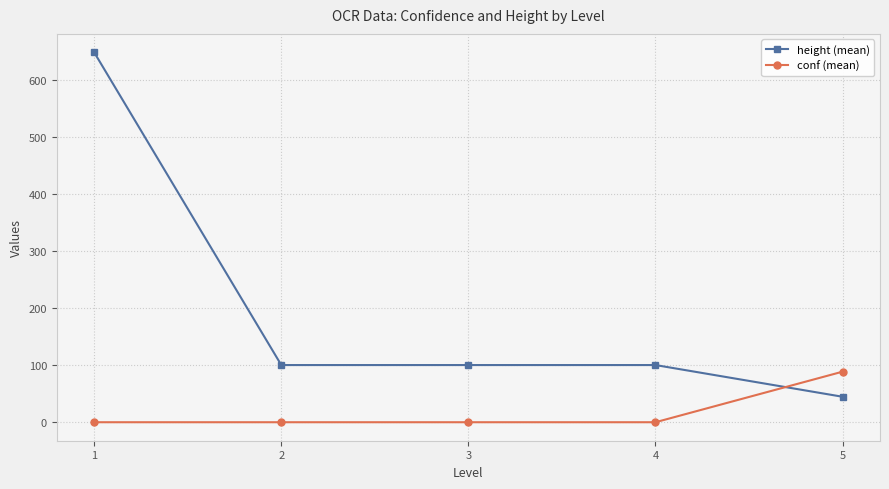

What is the difference between the maximum and minimum values in the conf (mean) series?

88.7